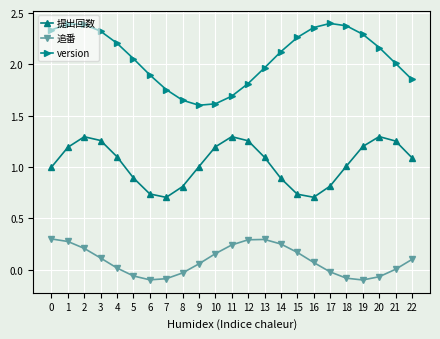

At which label is version closest to 2?

21